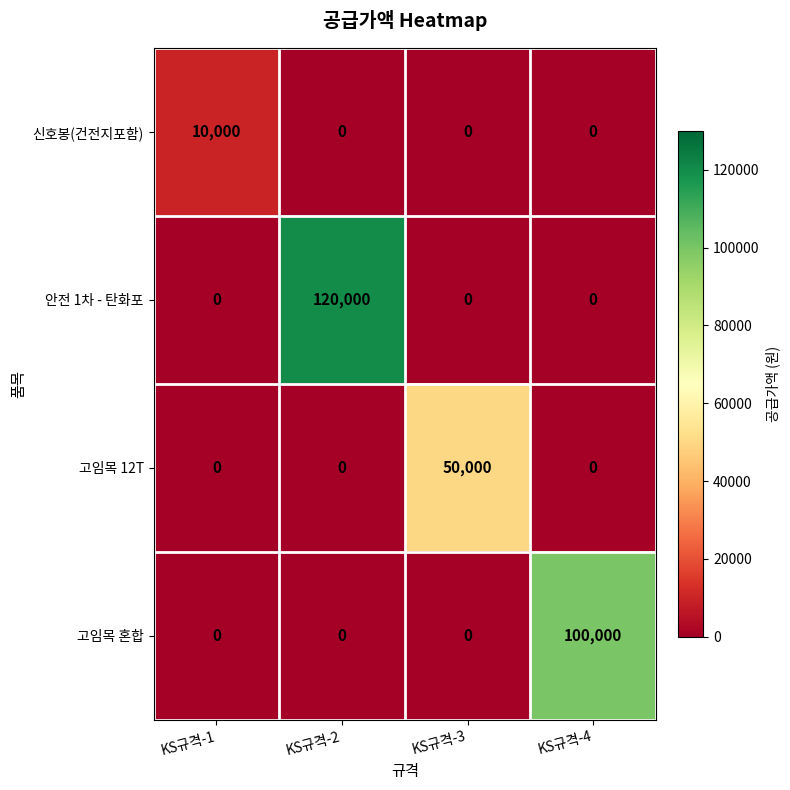

How many distinct data groups are displayed?

4